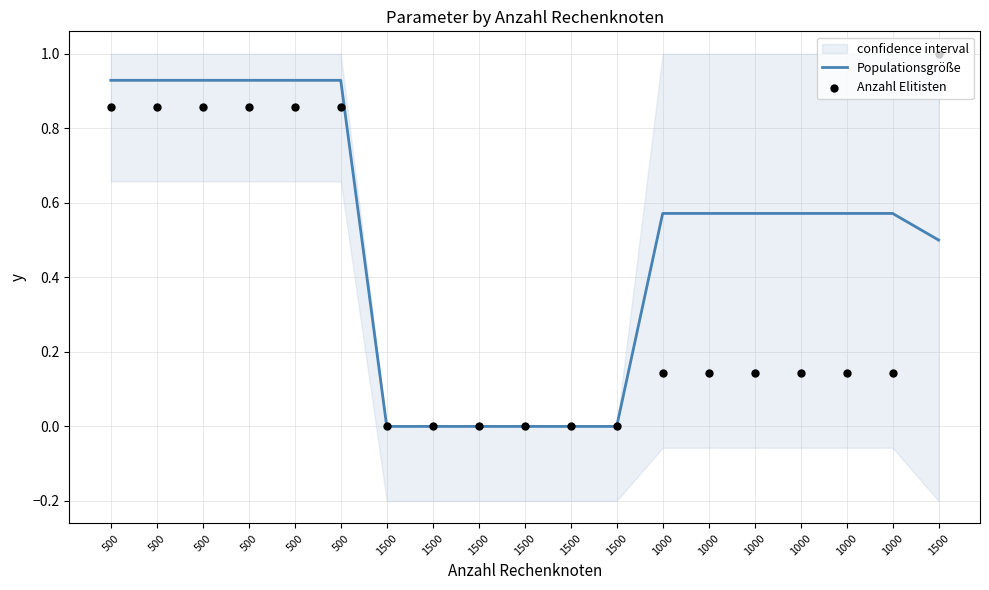

What is the total value across all series at 1000?

0.7